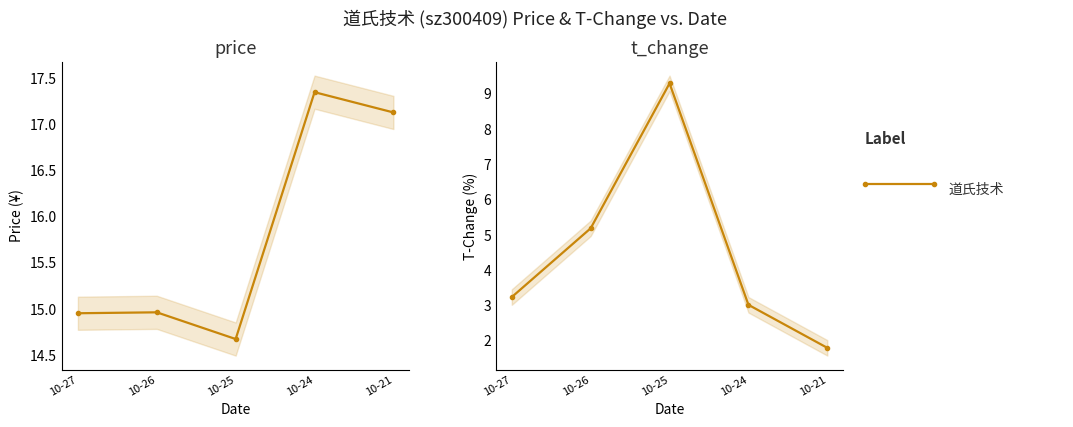

The value at 10-21 is 1.8. True or false?

True